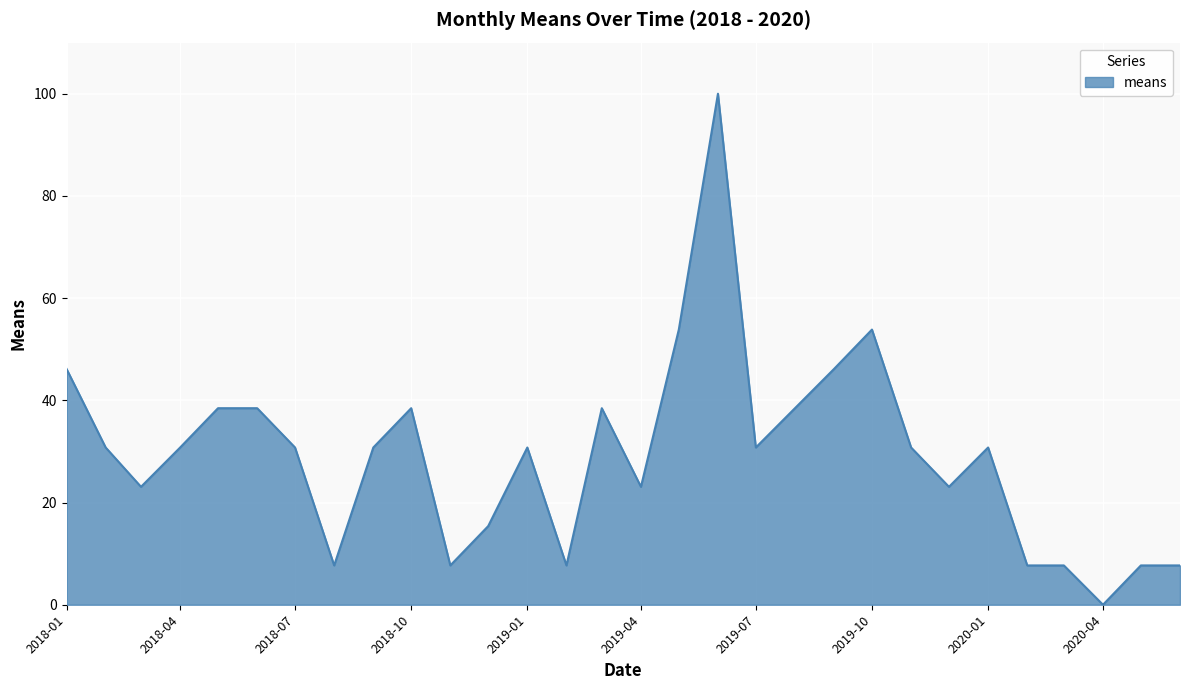

How many lines are shown in the chart?

1